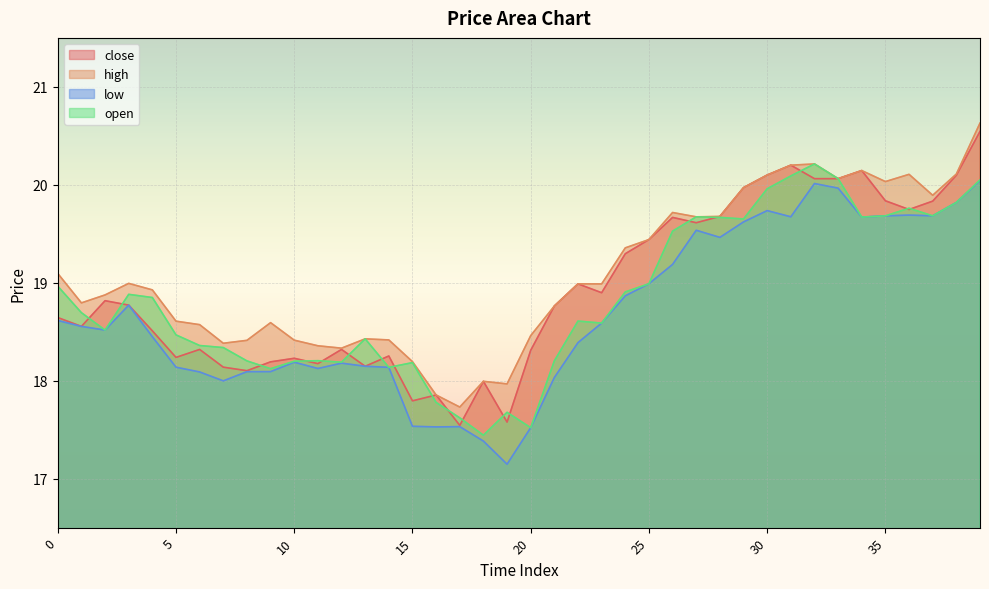

Between 0 and 36, which series saw the biggest shift?

close